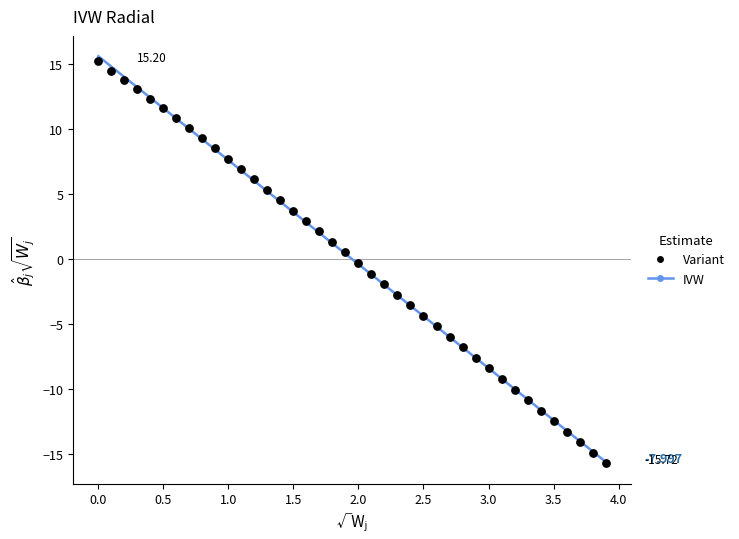

Count the number of points in this scatter plot.

40